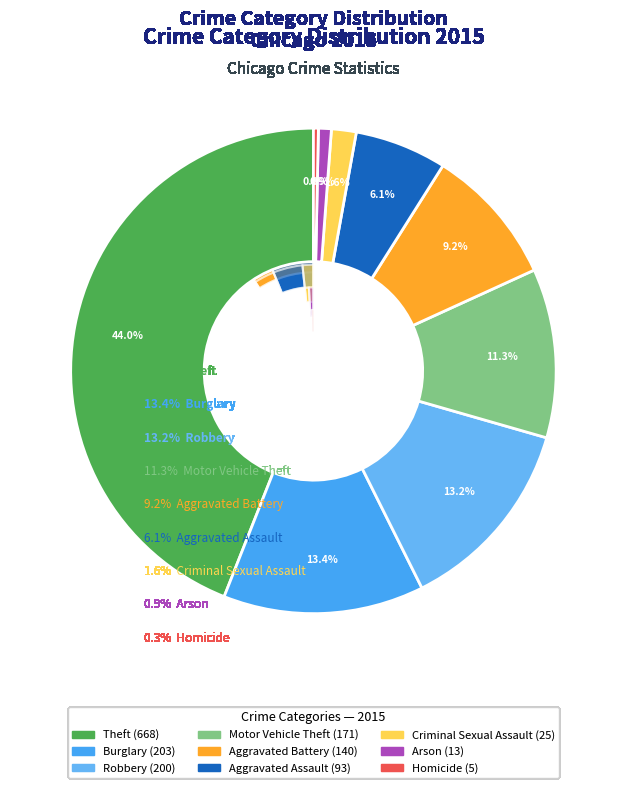

Does any single category account for the majority?

No